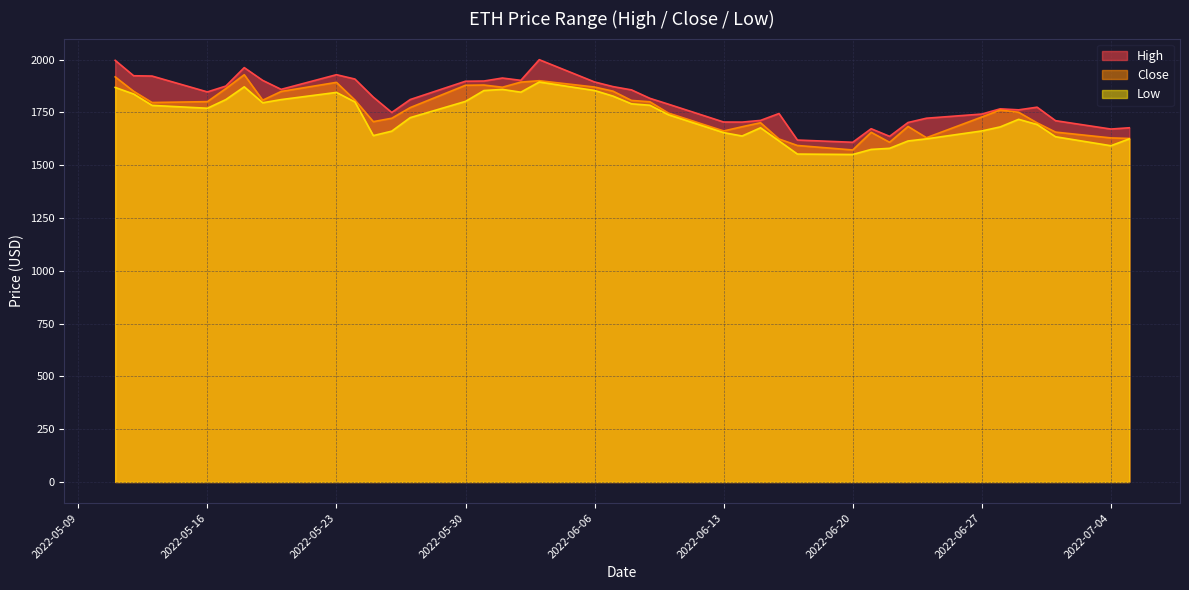

What is the highest value of the High series?

2000.0